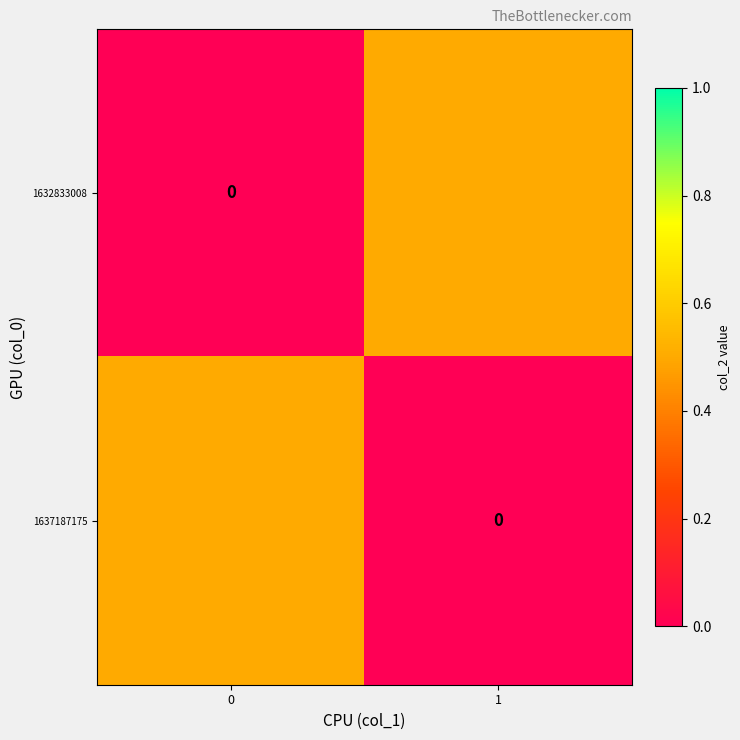

True or false: 1637187175 has a value of 0.0 at 1.

True